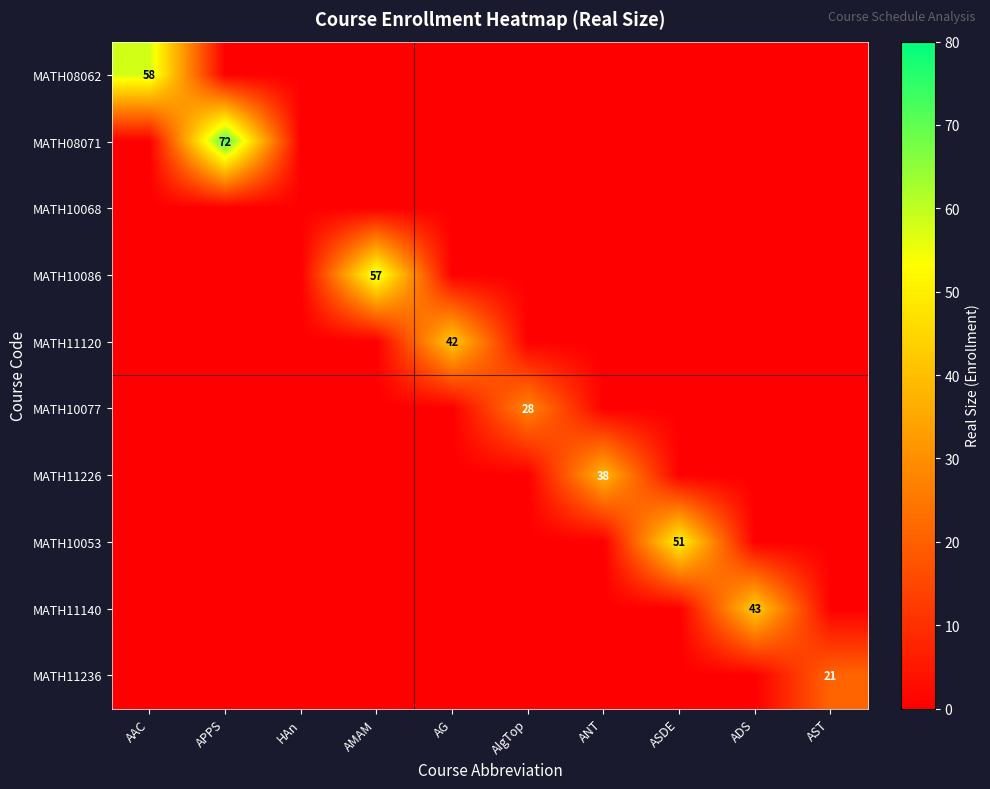

Is it true that MATH11236 equals 21 at AST?

True